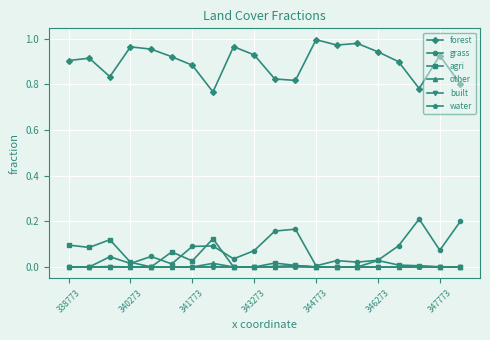

True or false: water and forest intersect in this chart.

False